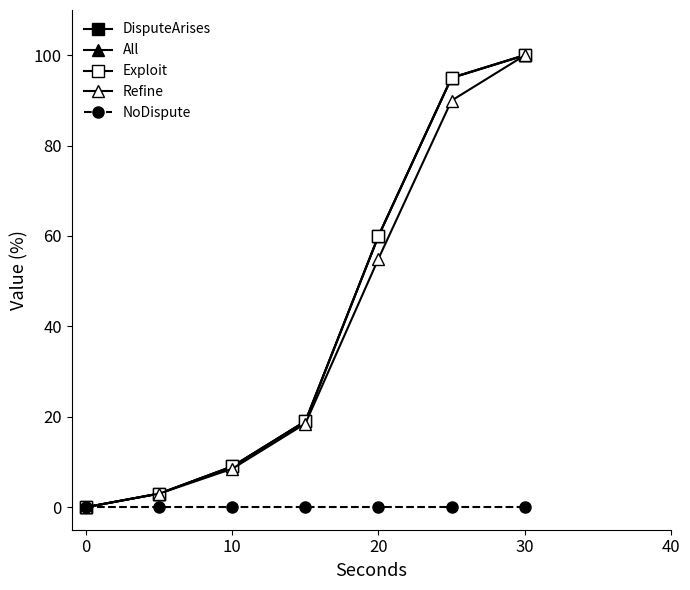

Does the chart have visible grid lines?

No